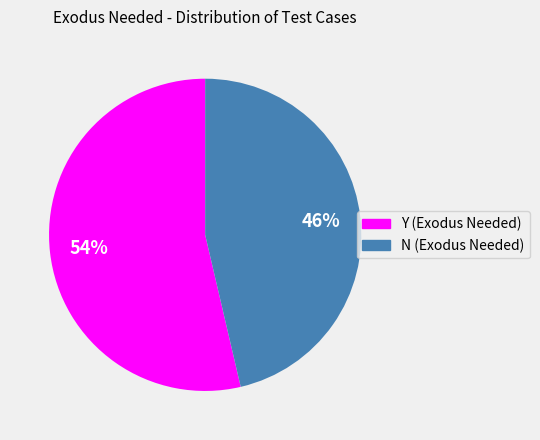

What percentage is the N slice, to the nearest percent?

46%